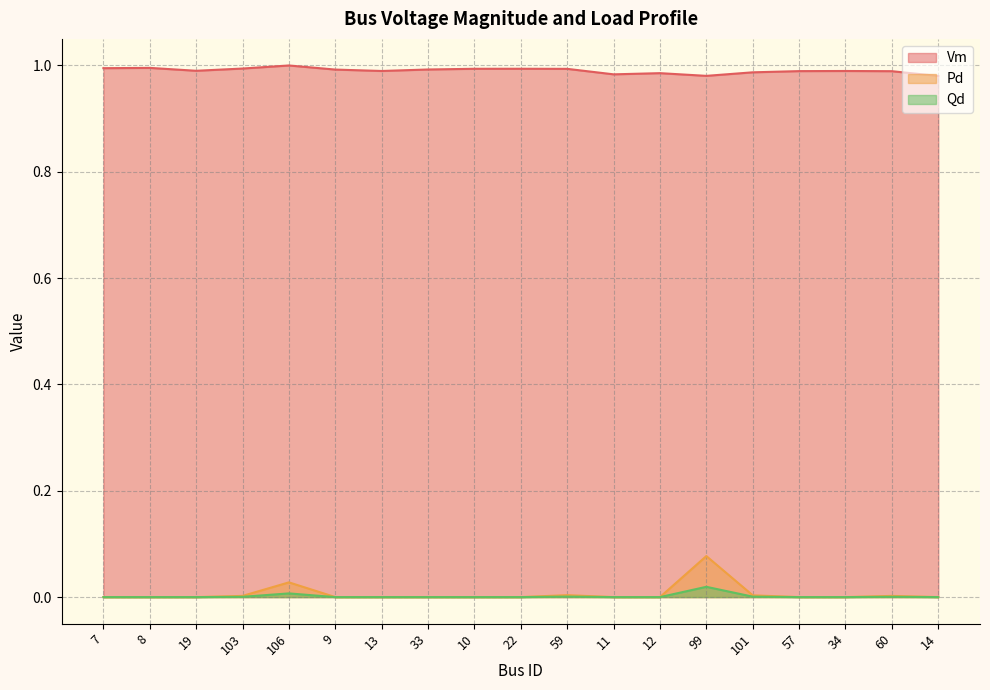

What is the sum of all Pd values?

0.1